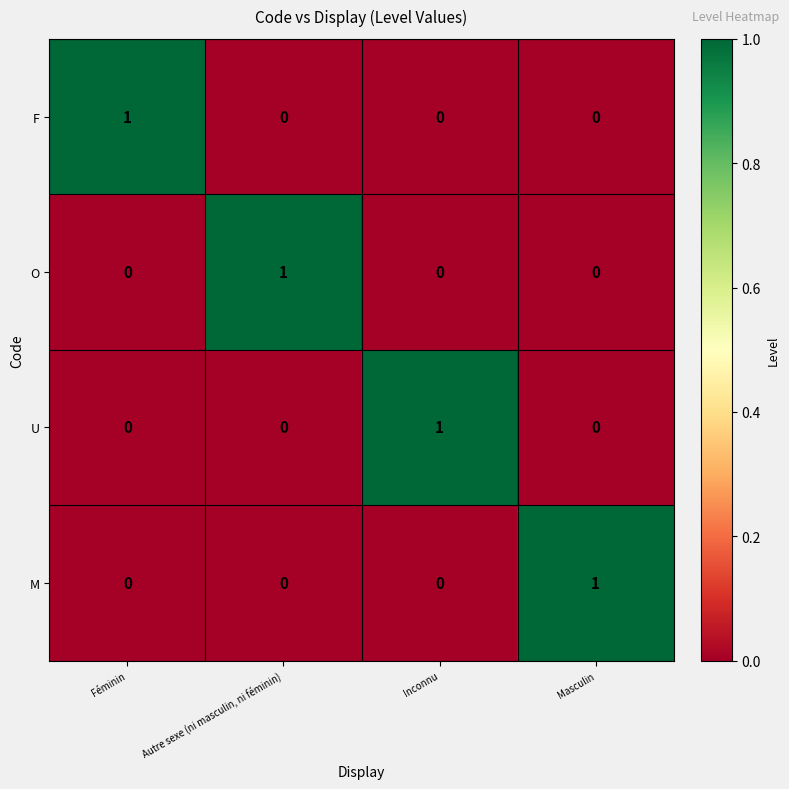

At how many categories does at least one series exceed 0?

4